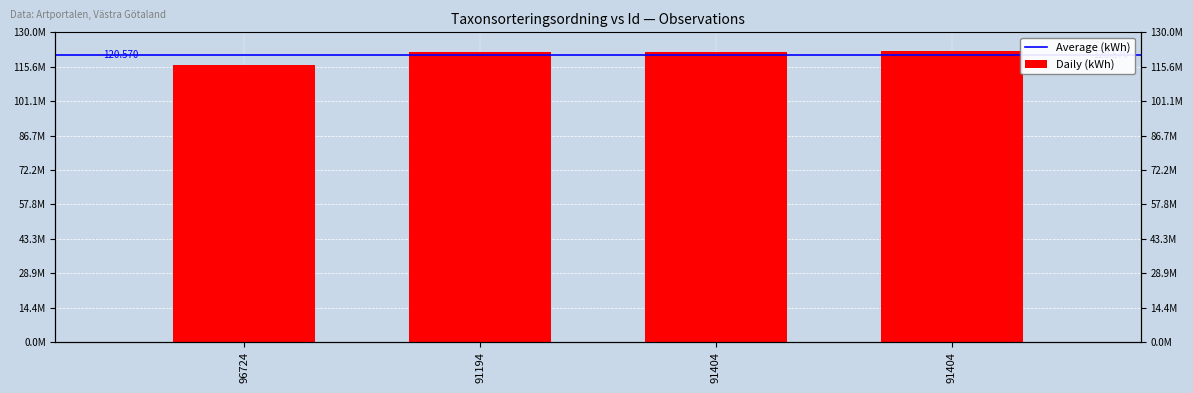

Does the chart contain any negative values?

No